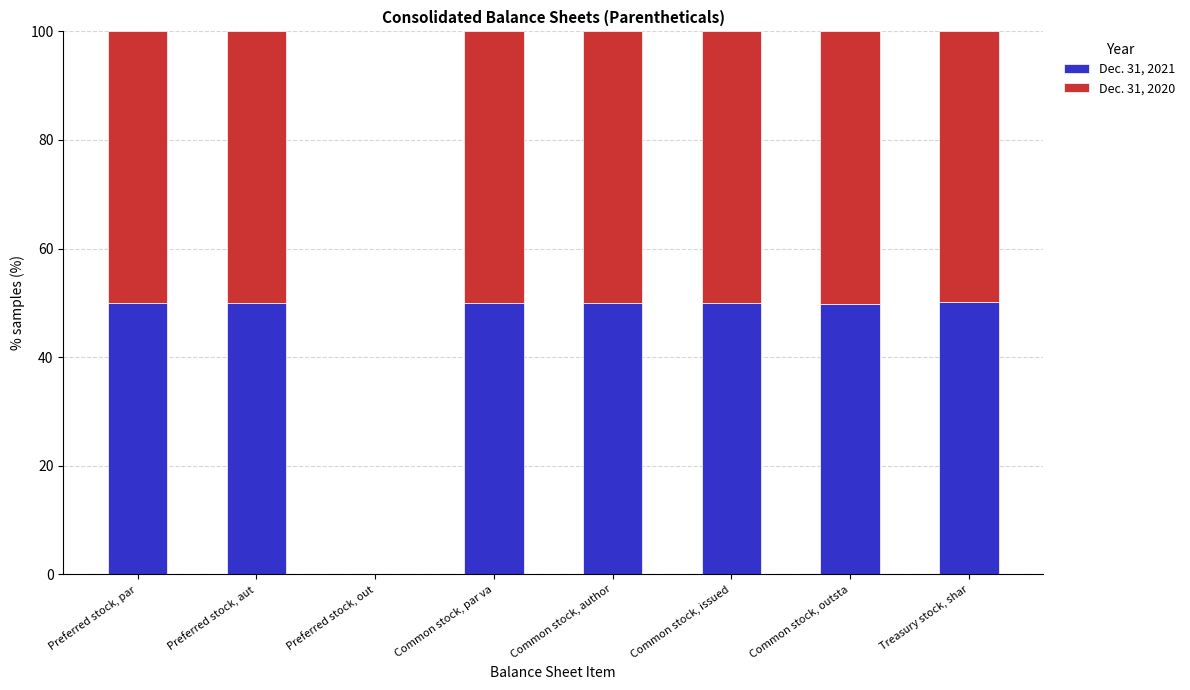

What is the sum of all Dec. 31, 2021 values?

350.1